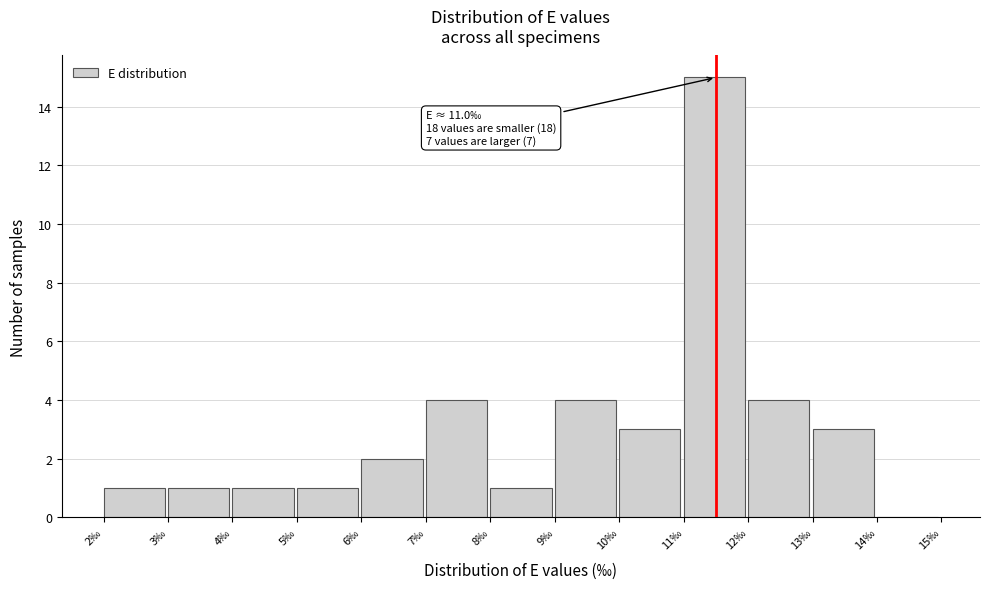

Which range on the x-axis has the tallest bar?

11 to 12